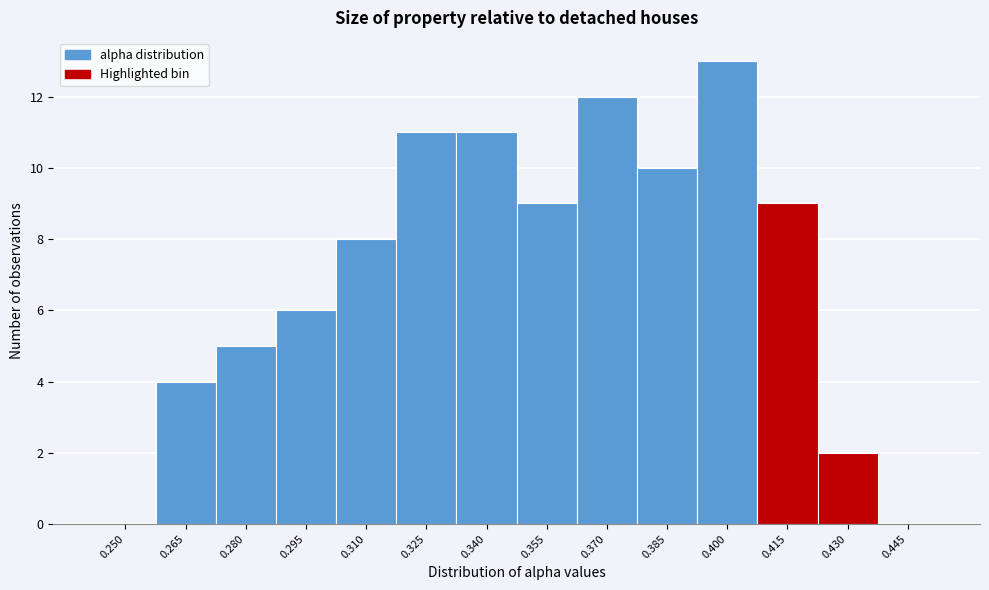

Reading left to right, extract all data points from this chart.

0.250=0	0.265=4	0.280=5	0.295=6	0.310=8	0.325=11	0.340=11	0.355=9	0.370=12	0.385=10	0.400=13	0.415=9	0.430=2	0.445=0